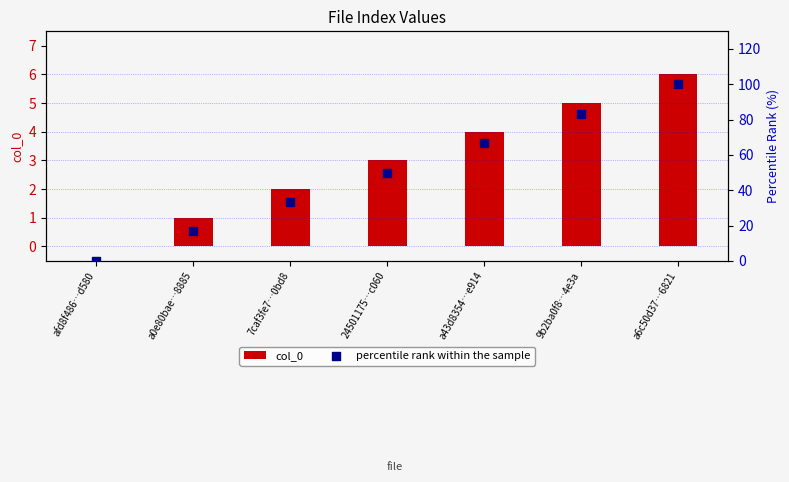

At how many categories does at least one series exceed 56?

3